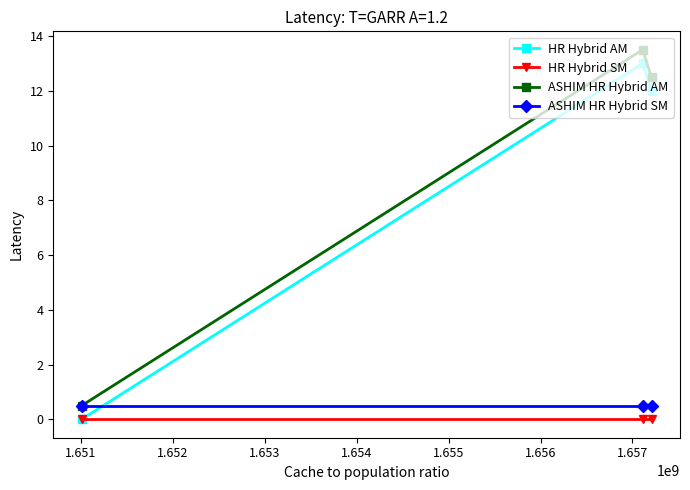

Which series has the largest total across all categories?

ASHIM HR Hybrid AM